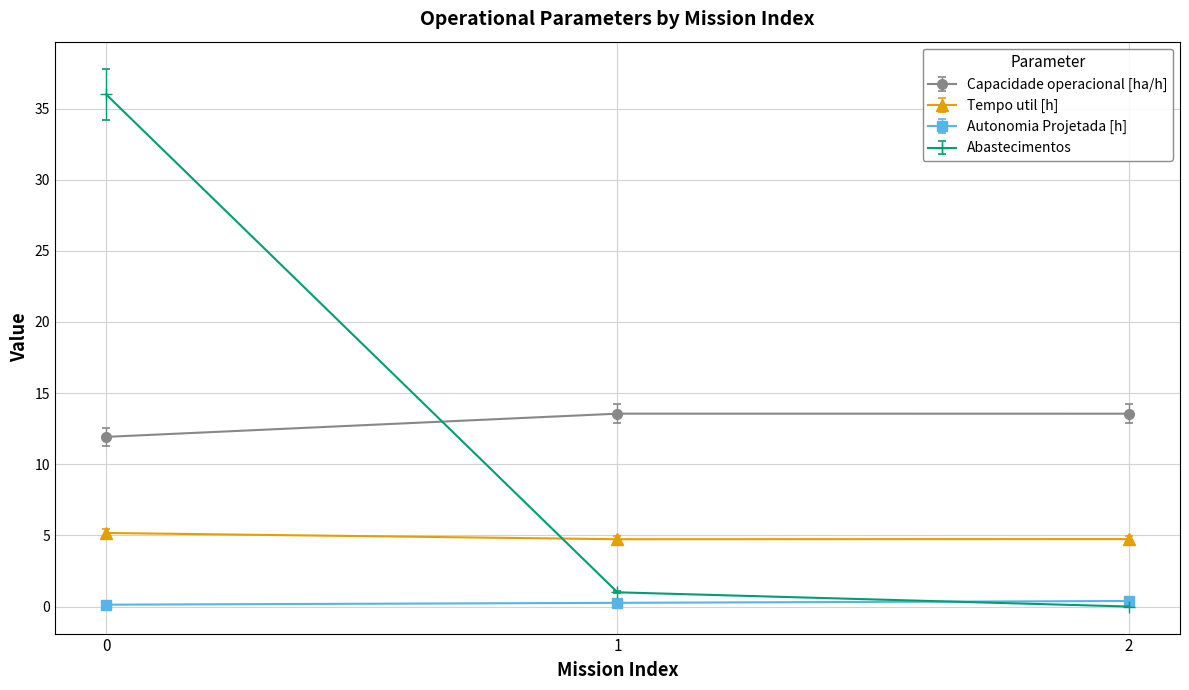

Which series changed the most between 0 and 1?

Abastecimentos